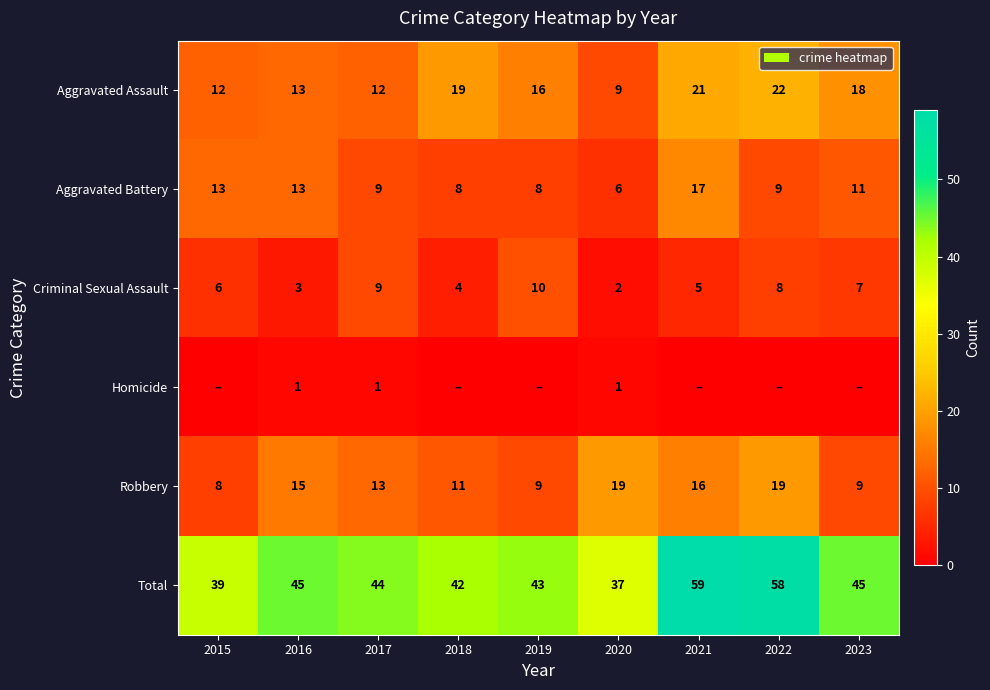

At which label does Aggravated Assault reach its peak?

2022